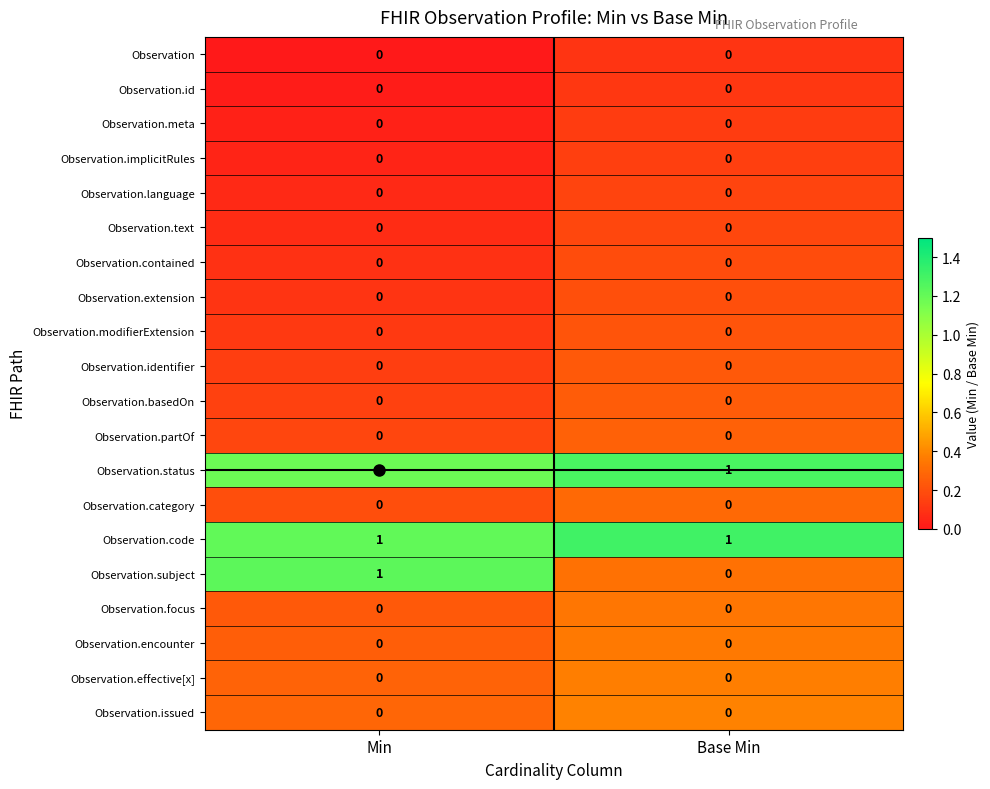

The Observation.partOf series shows 0 at Min. True or false?

True